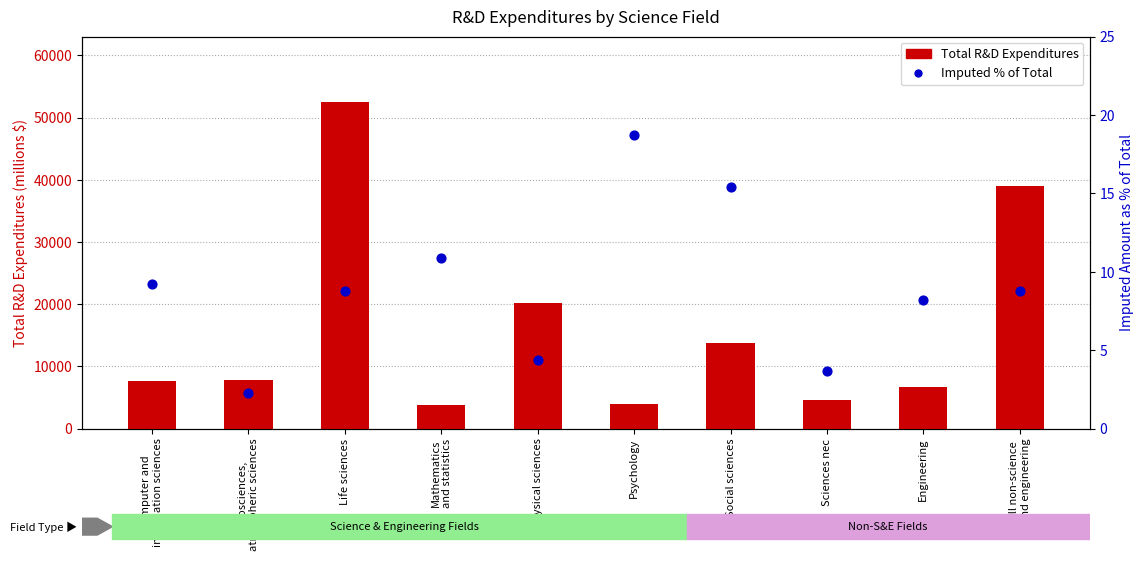

Is the value of Total R&D Expenditures at Mathematics
and statistics greater than the value of Imputed % of Total at Physical sciences?

Yes